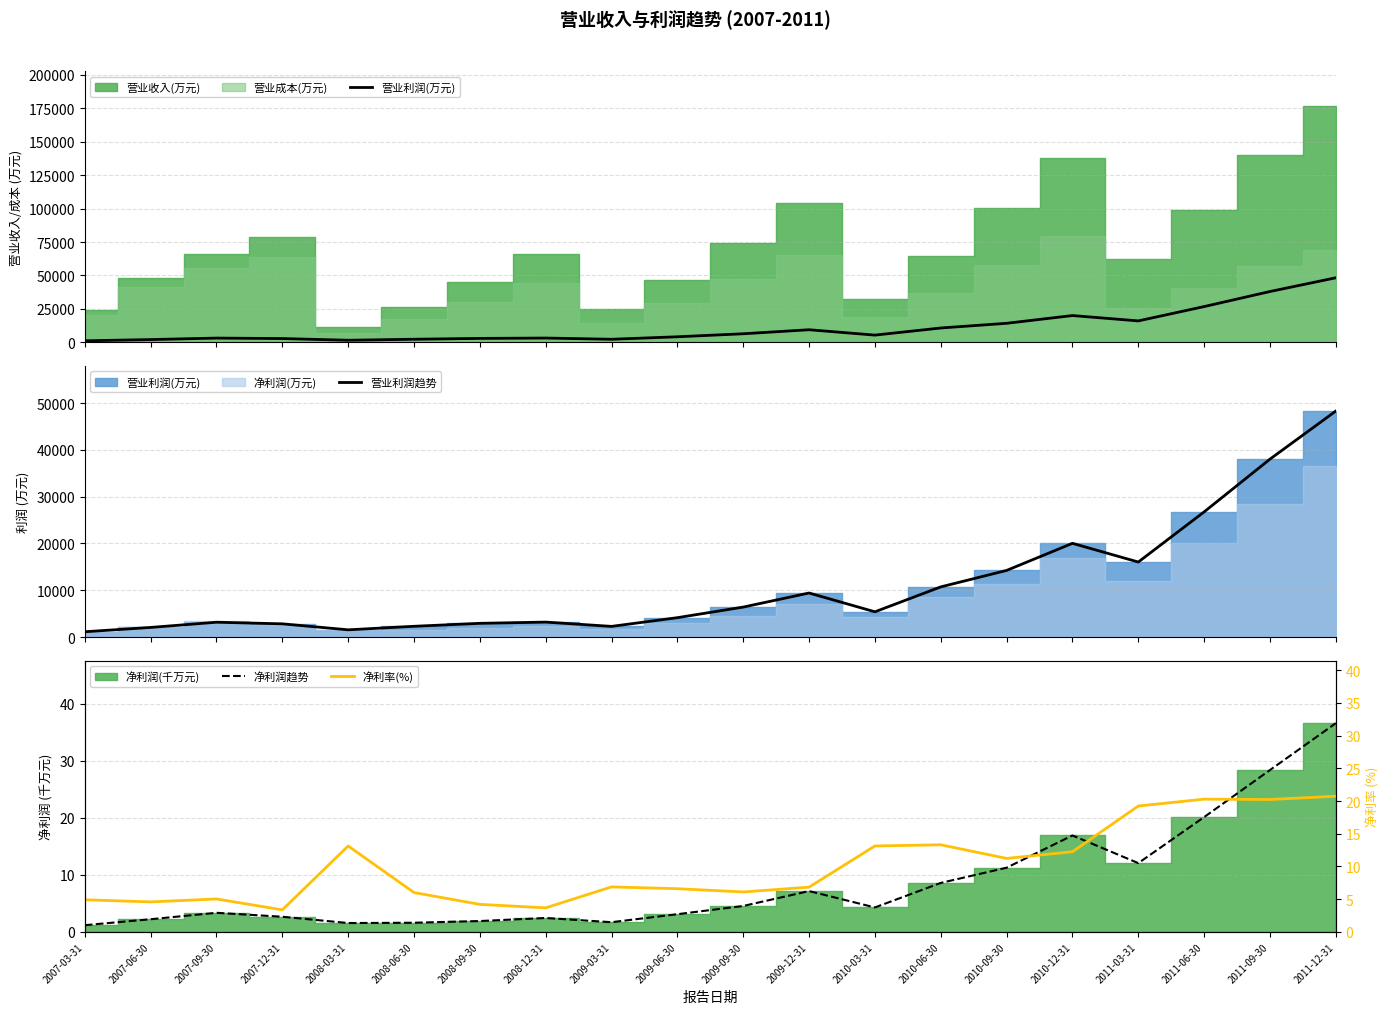

What is the sum of the 净利率(%) values at 2007-12-31 and 2008-12-31?

7.0